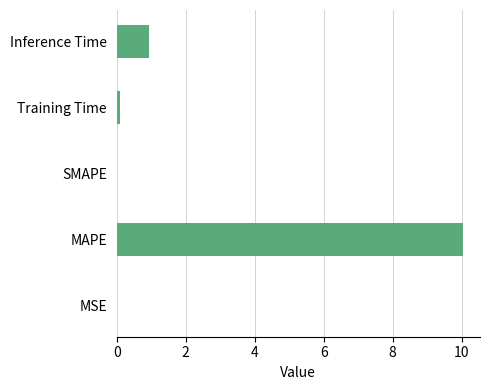

Count the number of data series in this chart.

1